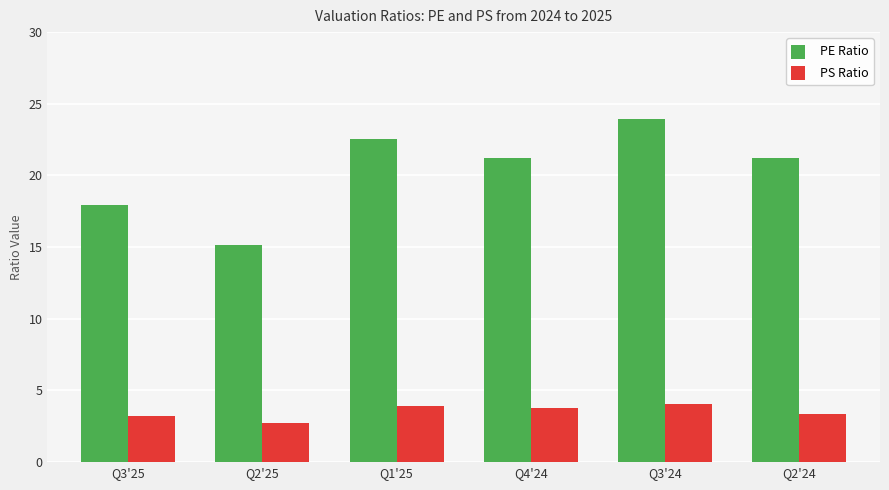

Which category has the highest value in the PE Ratio series?

Q3'24